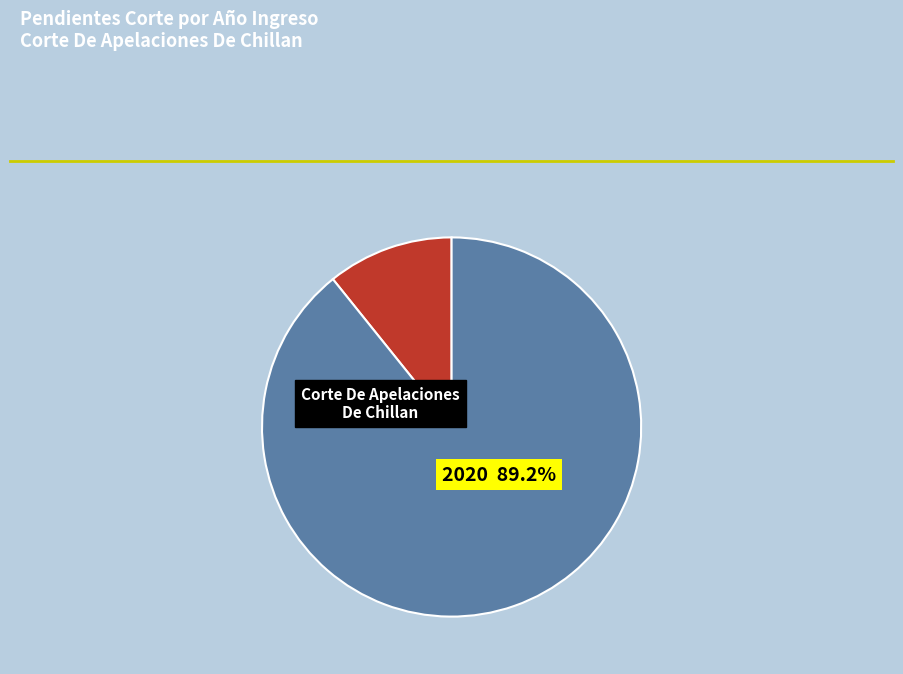

To the nearest percent, what is the combined percentage of 2020 and 2019?

100%